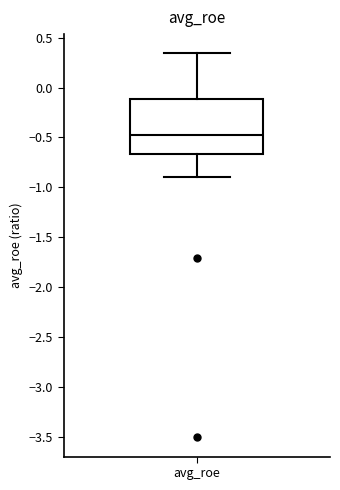

Transcribe this box plot: give where the median line is, the range the box spans, and where the two whiskers end, as read against the y-axis. The values are not printed on the chart, so give them approximately, as read against the axis.

median -0.45, box -0.65 to -0.10, whiskers -0.90 to 0.35